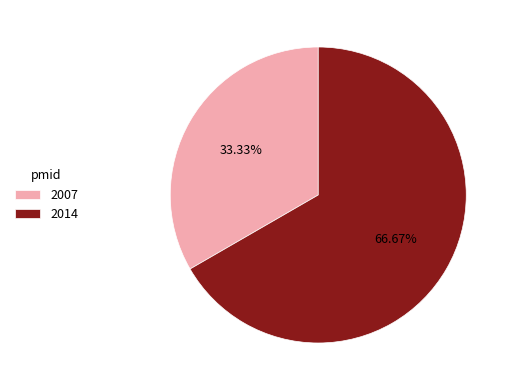

Do 2014 and 2007 together represent more than half of the pie?

Yes